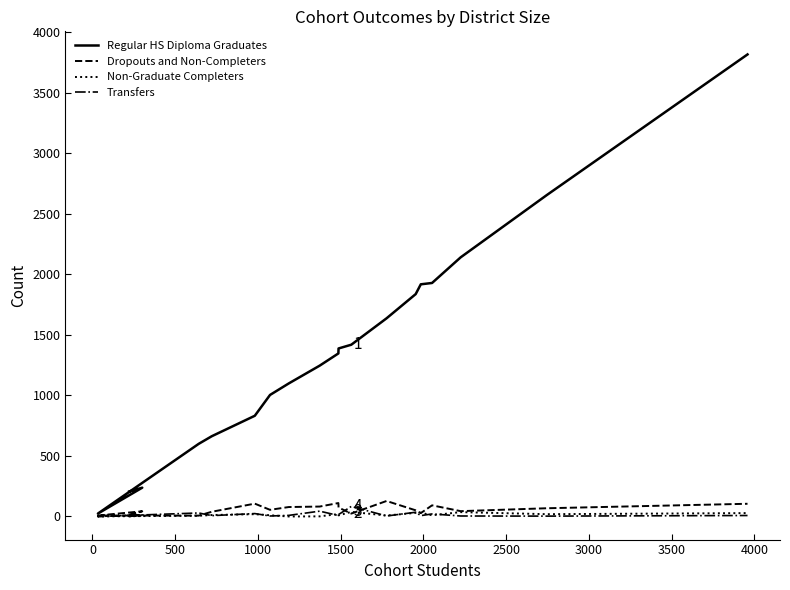

Rank the series at 2500 from highest to lowest value.

Regular HS Diploma Graduates, Dropouts and Non-Completers, Non-Graduate Completers, Transfers